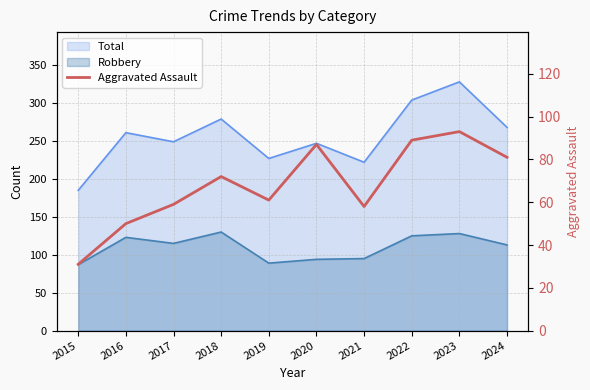

Reading right to left, what are all the values shown in this chart?

81	93	89	58	87	61	72	59	50	31